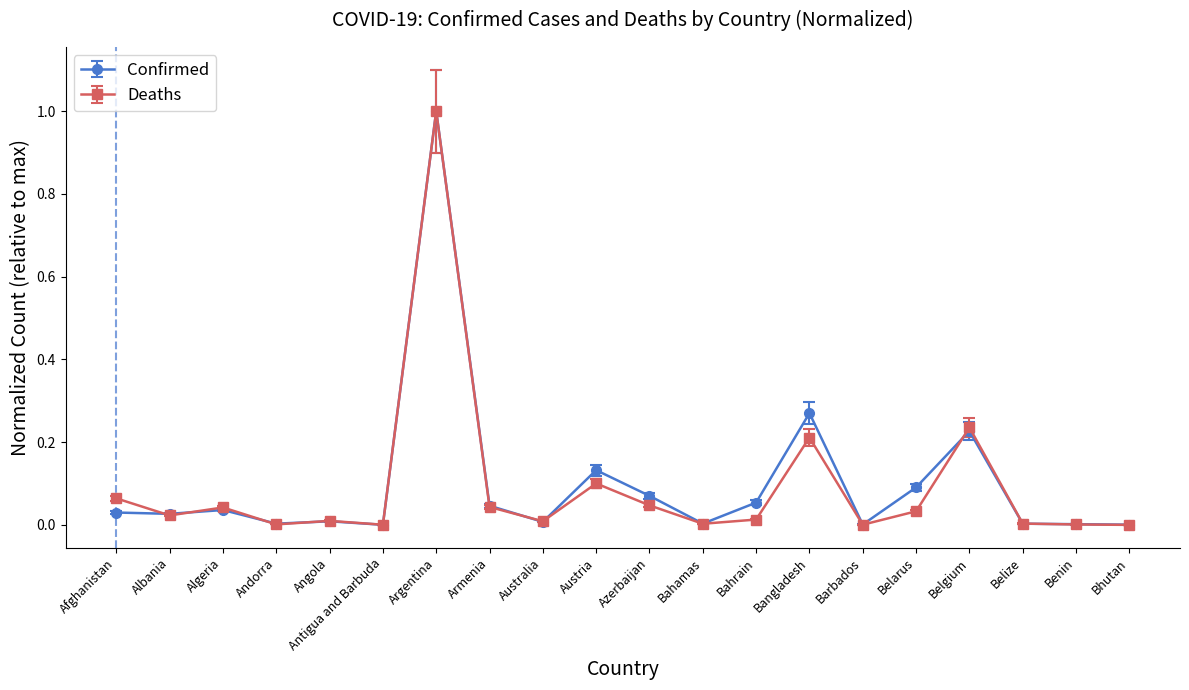

How many lines are shown in the chart?

2